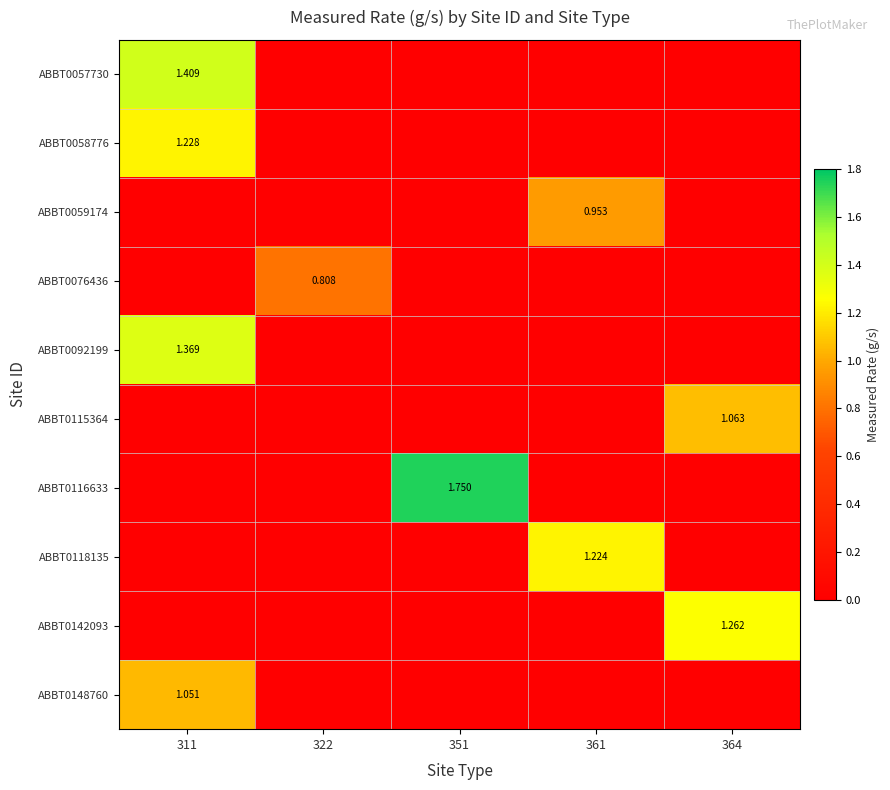

True or false: ABBT0142093 has a value of -0.7 at 322.

False